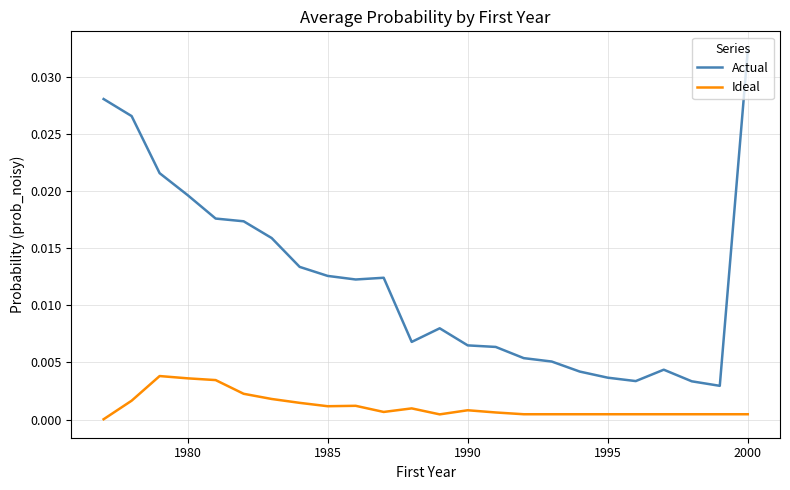

Which series has the largest total across all categories?

Actual